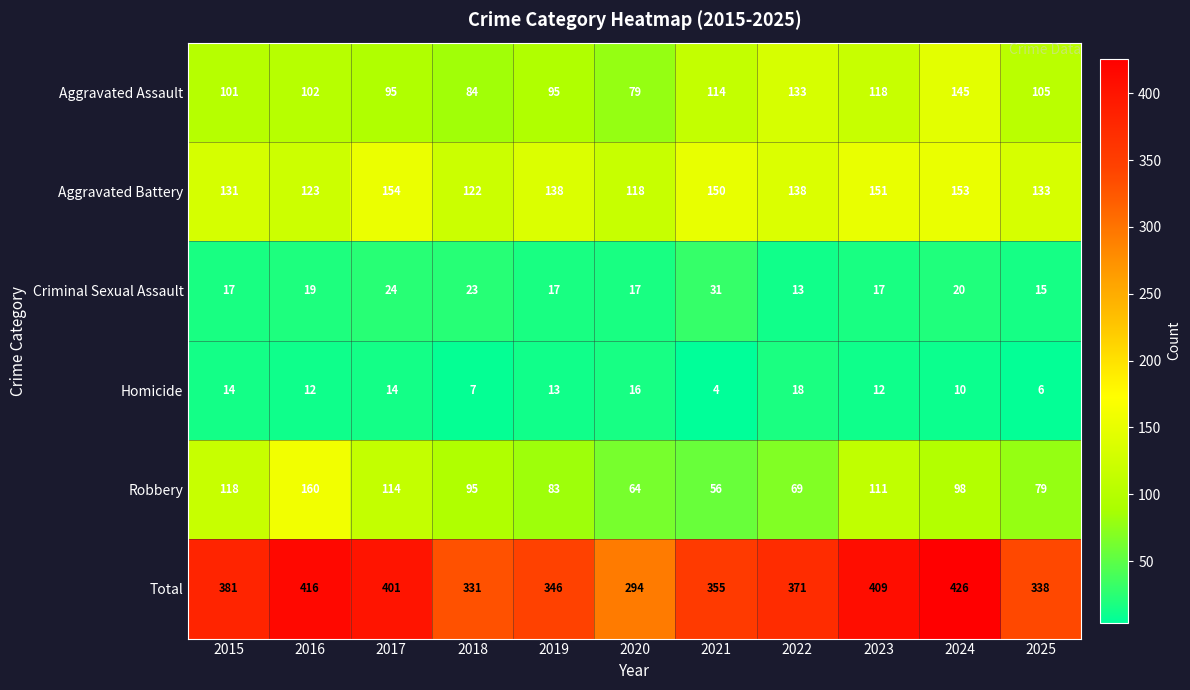

What is the approximate value of Total at 2022, to the nearest 5?

370